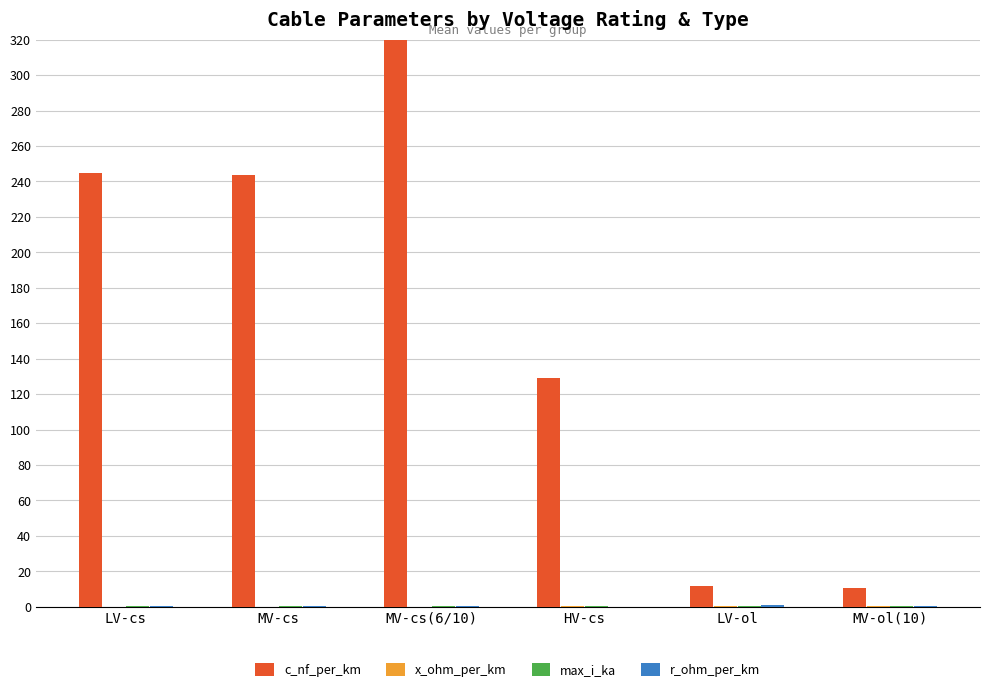

How many values in the c_nf_per_km series are below 243?

3